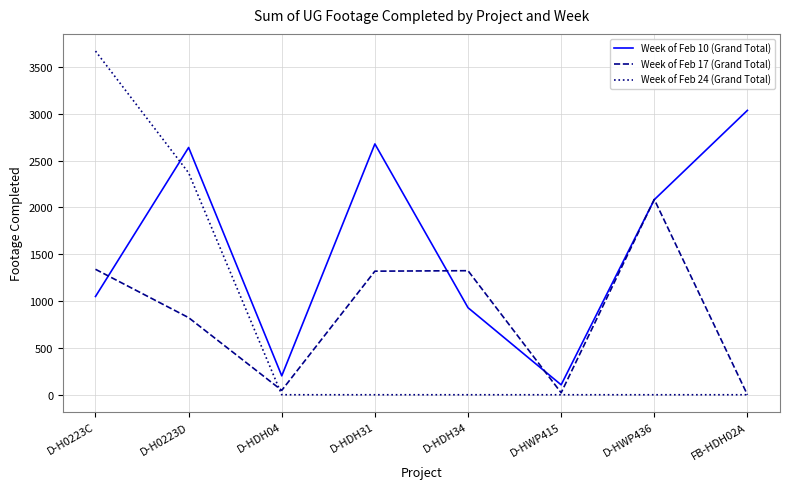

How many lines are shown in the chart?

3